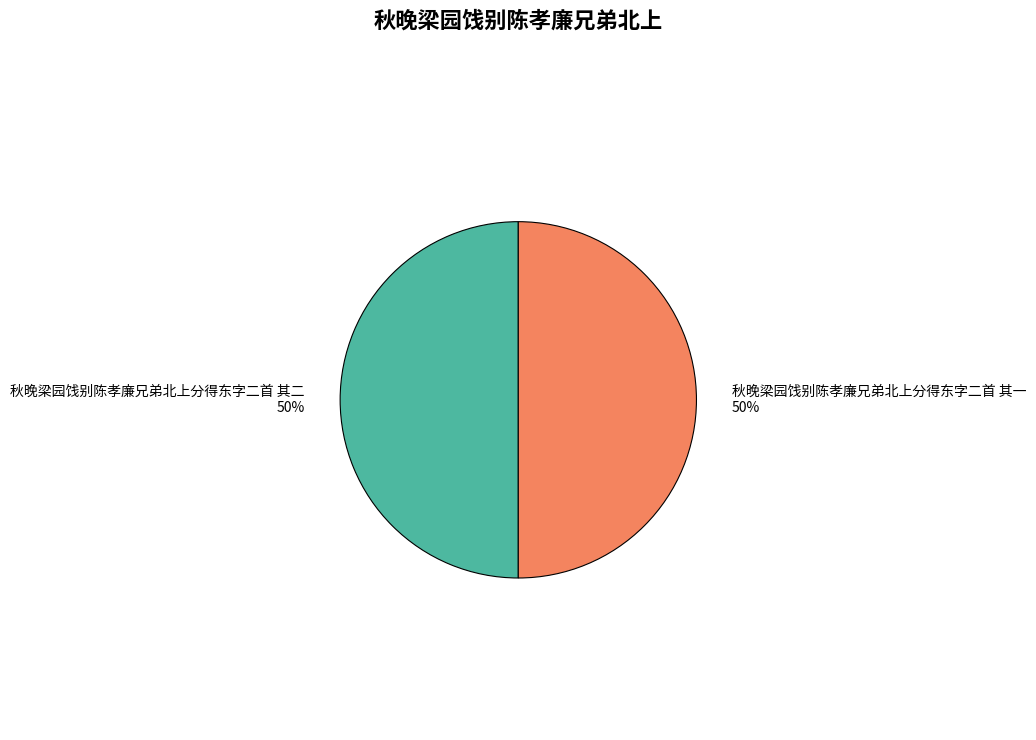

Do 秋晚梁园饯别陈孝廉兄弟北上分得东字二首 其二 and 秋晚梁园饯别陈孝廉兄弟北上分得东字二首 其一 together represent more than half of the pie?

Yes